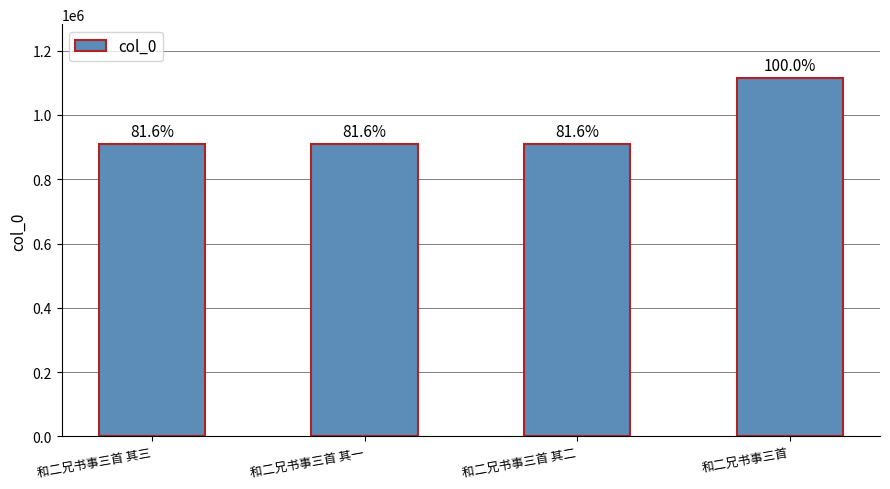

Are the bars horizontal?

No